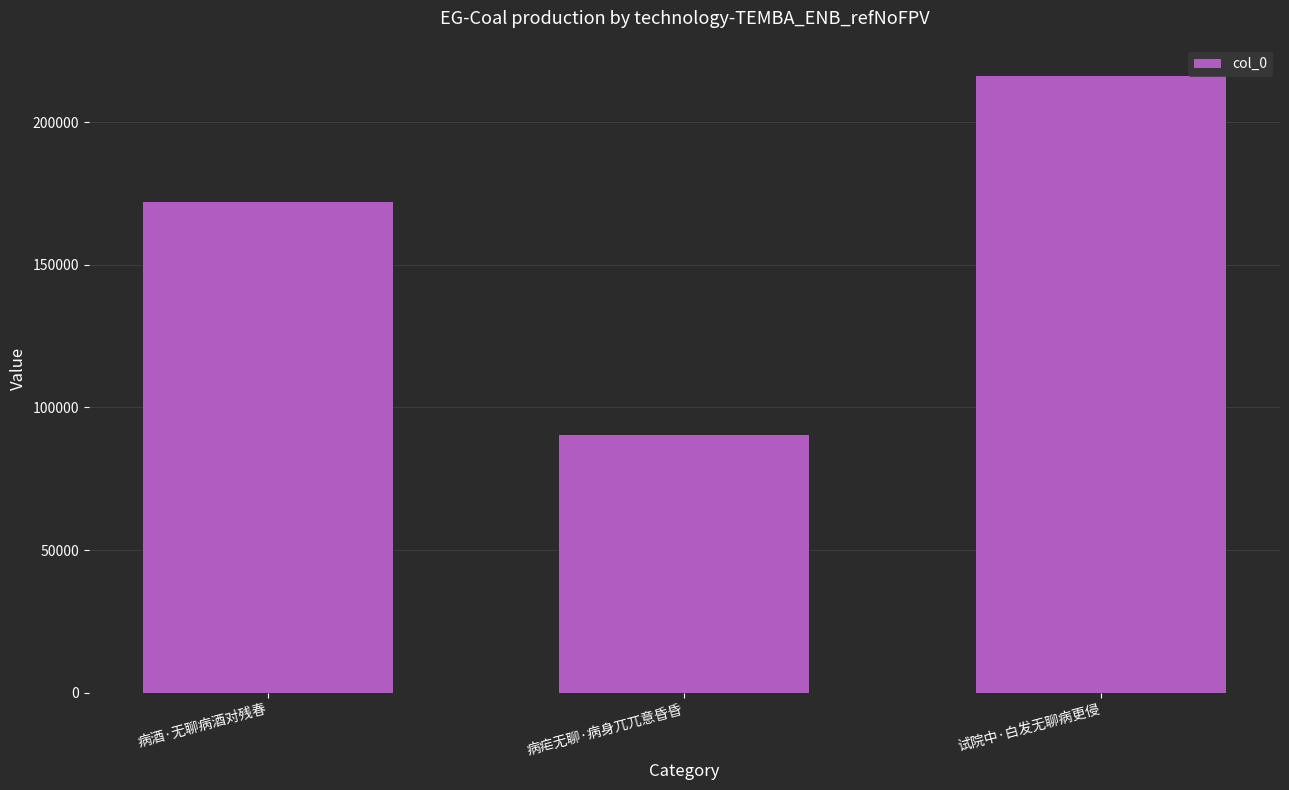

True or false: the data shows 172010 at 病酒·无聊病酒对残春.

True